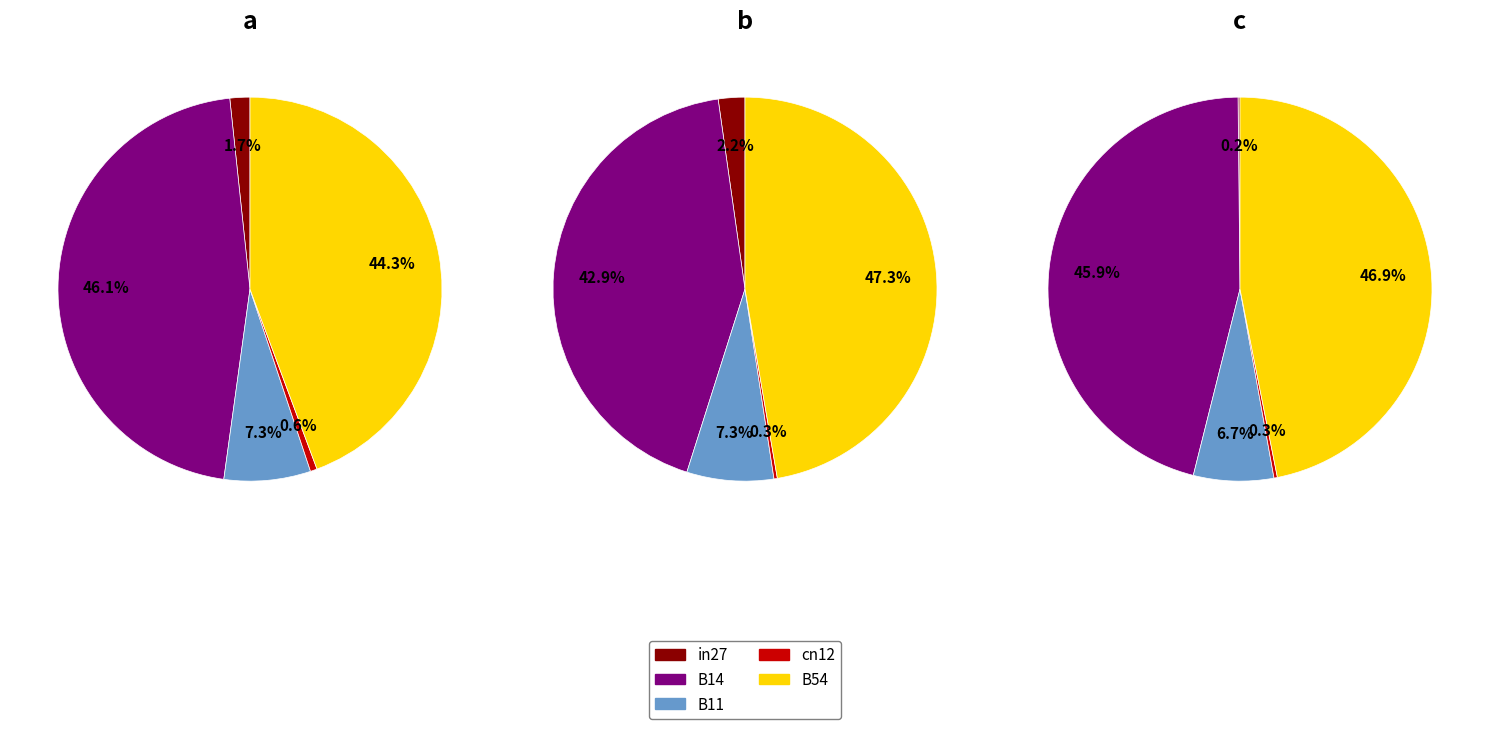

What percentage is the B54 slice, to the nearest percent?

47%